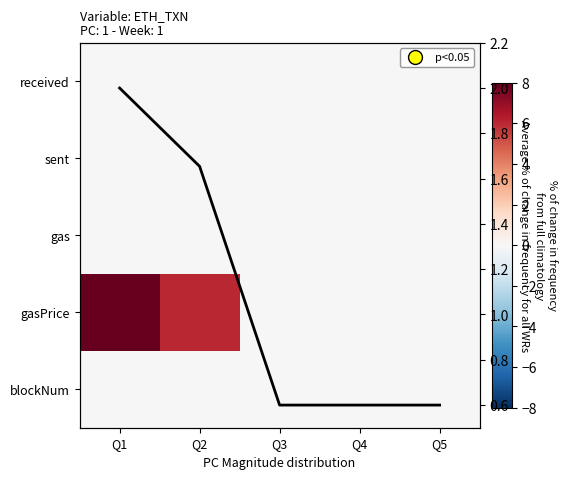

Which category has the highest value across all series?

Q1